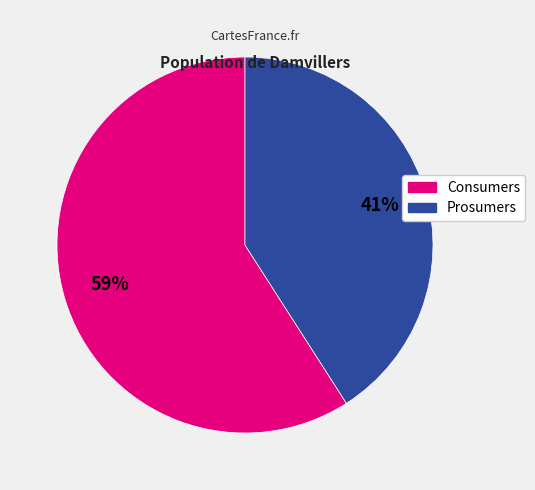

Approximately how many times larger is the value at Consumers compared to Prosumers?

1.4